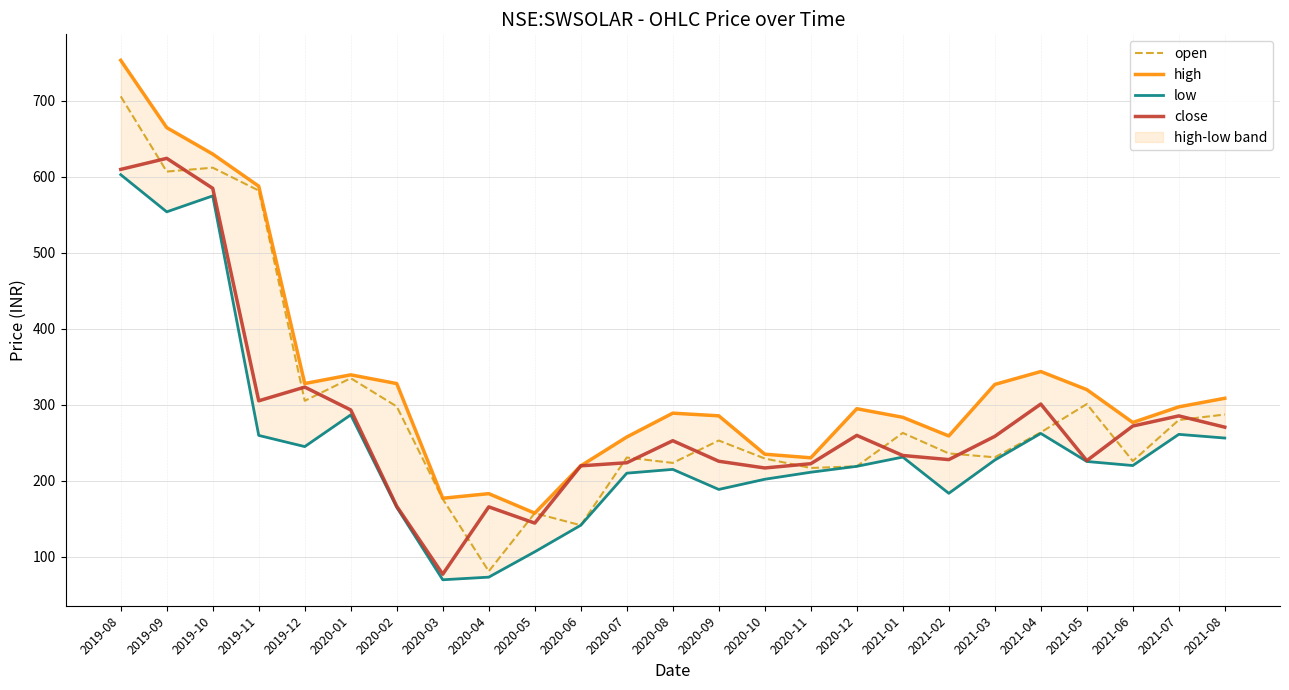

List the series in order of their peak value, highest first.

high, open, close, low